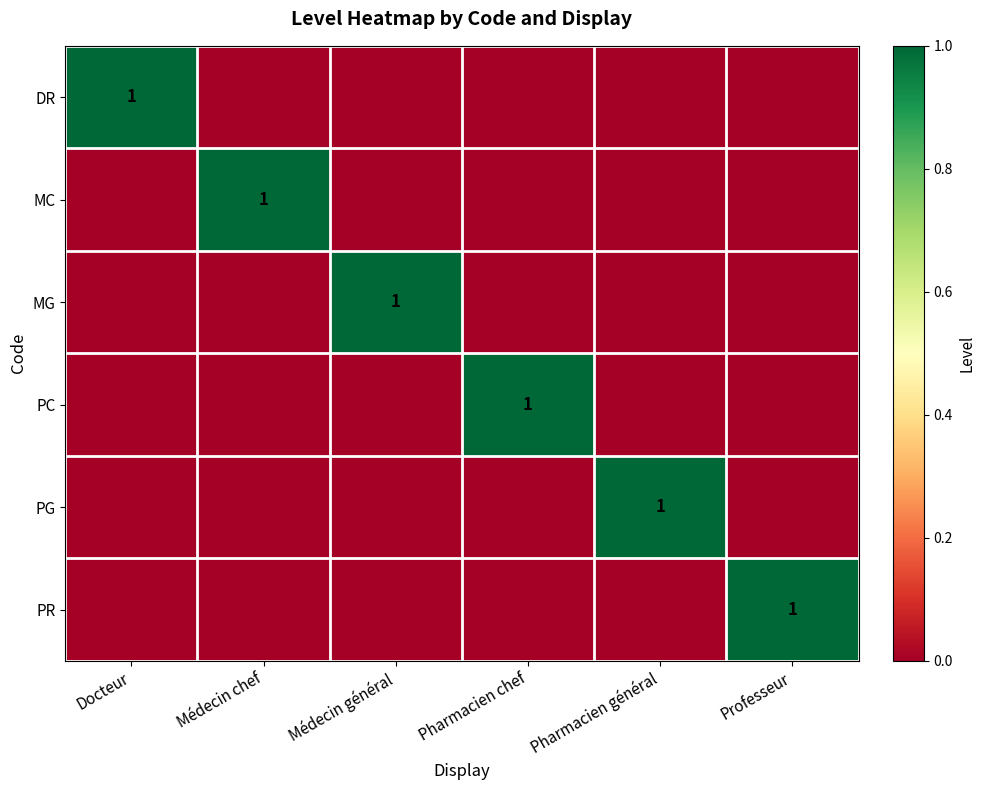

Which has a higher value, Docteur or Professeur?

Docteur